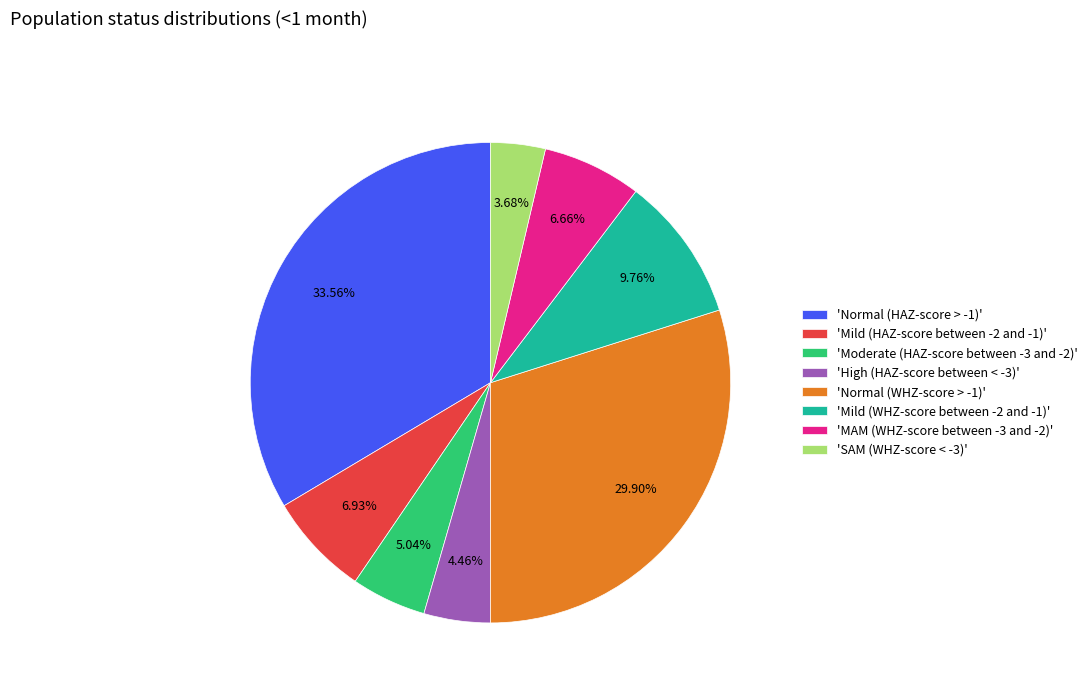

What is the smallest slice in the pie chart?

'SAM (WHZ-score < -3)'